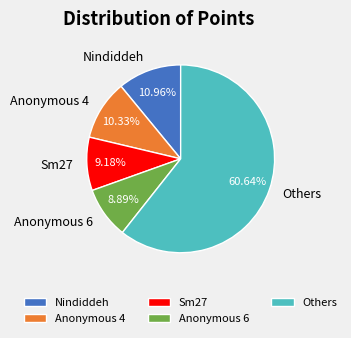

What percentage do Nindiddeh and Sm27 together represent?

20.1%